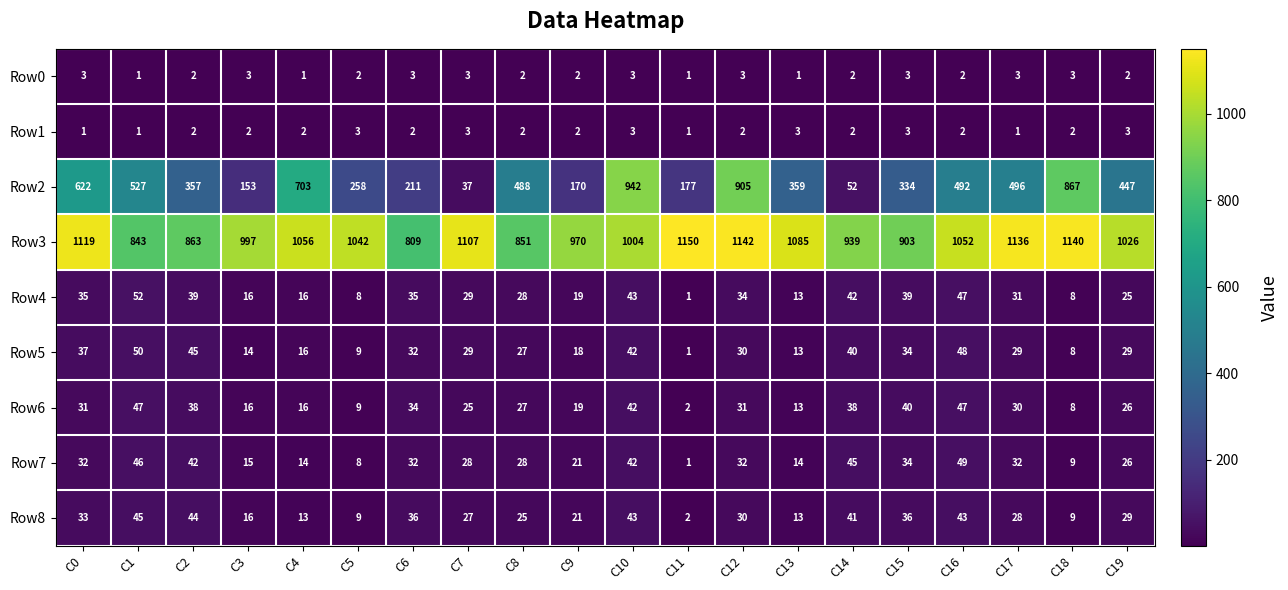

The value of Row4 at C13 is 6. True or false?

False